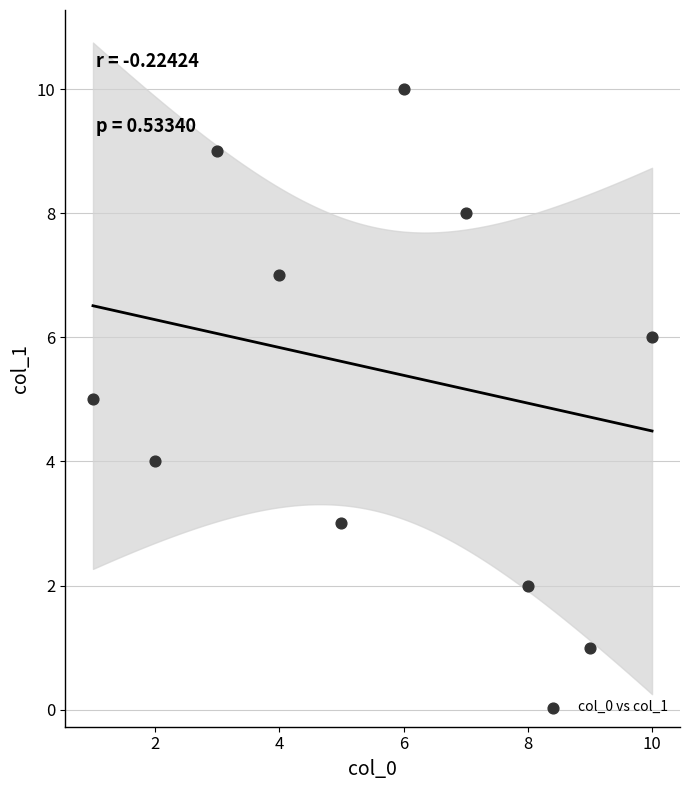

What is the average Y value?

6